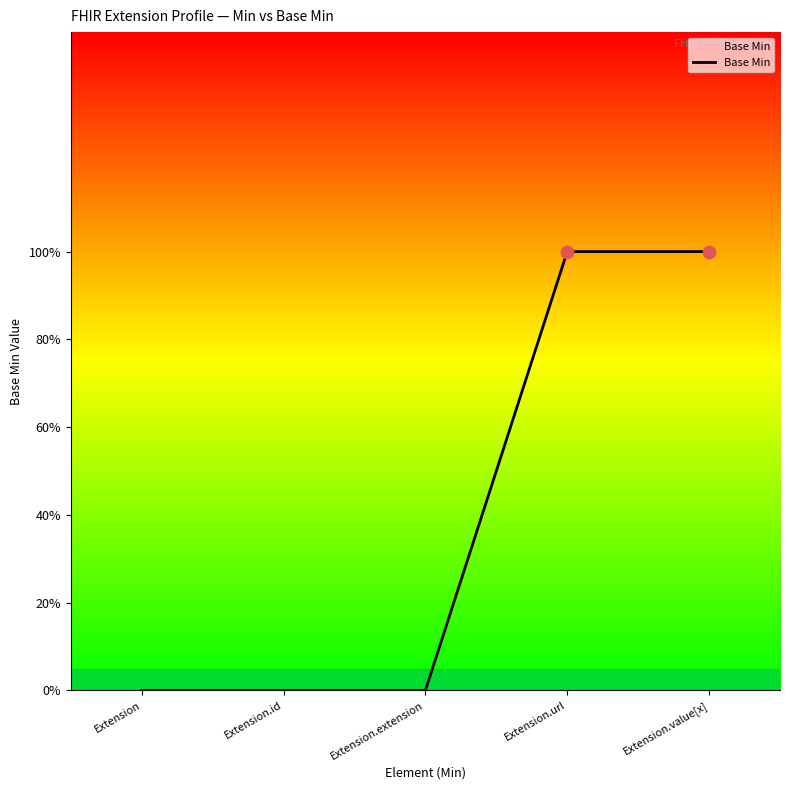

Between Extension and Extension.id, which is larger?

Extension